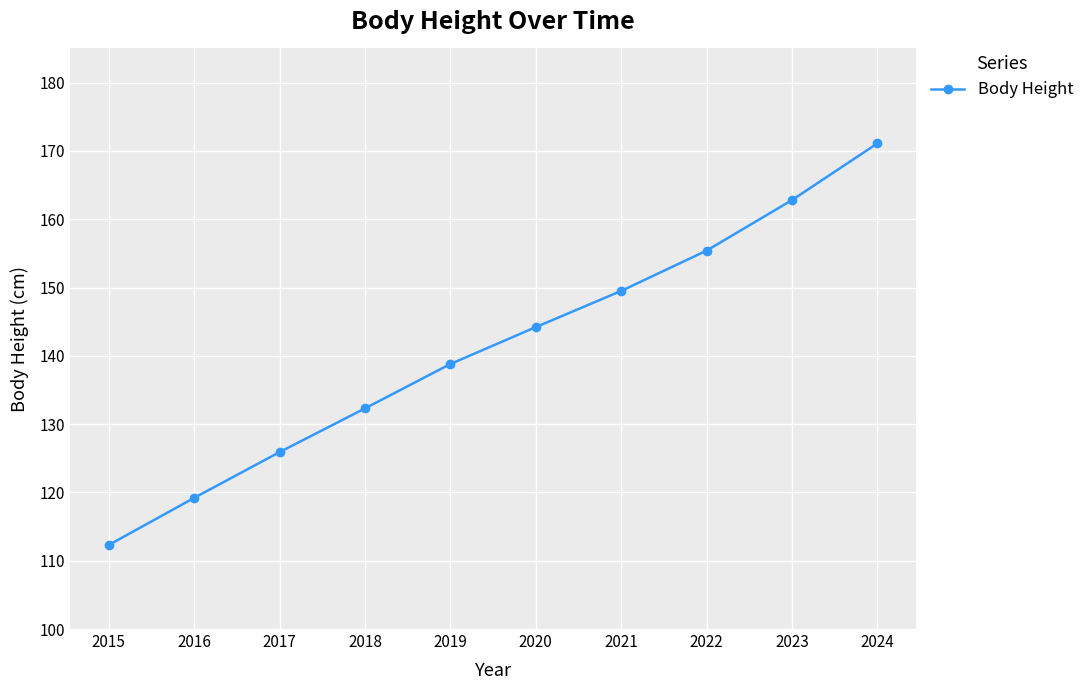

Rank the categories by value from lowest to highest.

2015, 2016, 2017, 2018, 2019, 2020, 2021, 2022, 2023, 2024